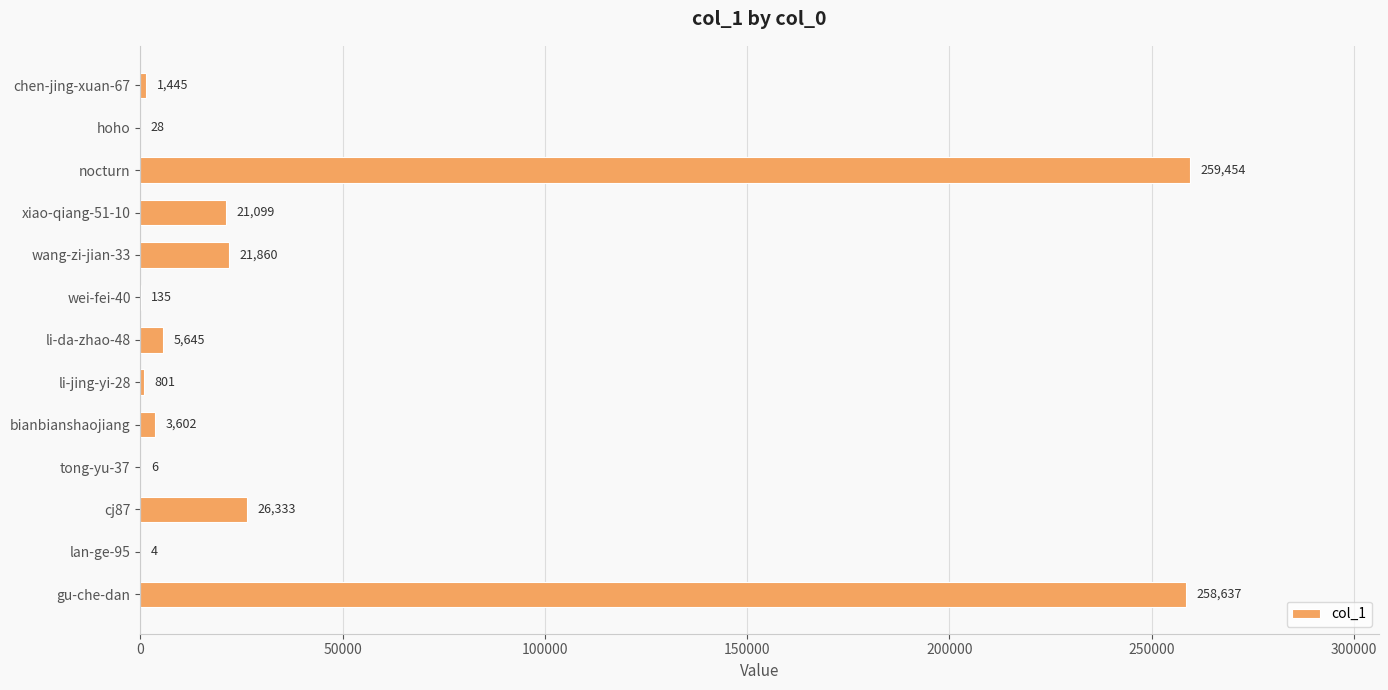

Reading top to bottom, what are all the values shown in this chart?

chen-jing-xuan-67=1445	hoho=28	nocturn=259454	xiao-qiang-51-10=21099	wang-zi-jian-33=21860	wei-fei-40=135	li-da-zhao-48=5645	li-jing-yi-28=801	bianbianshaojiang=3602	tong-yu-37=6	cj87=26333	lan-ge-95=4	gu-che-dan=258637